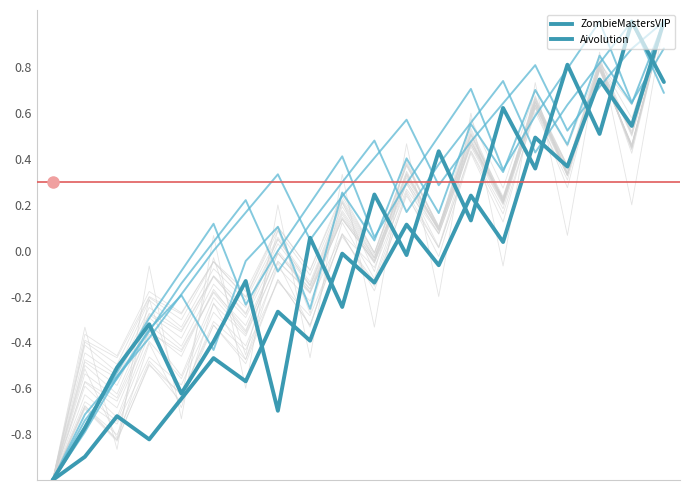

Is this an area chart (filled region under the line)?

No